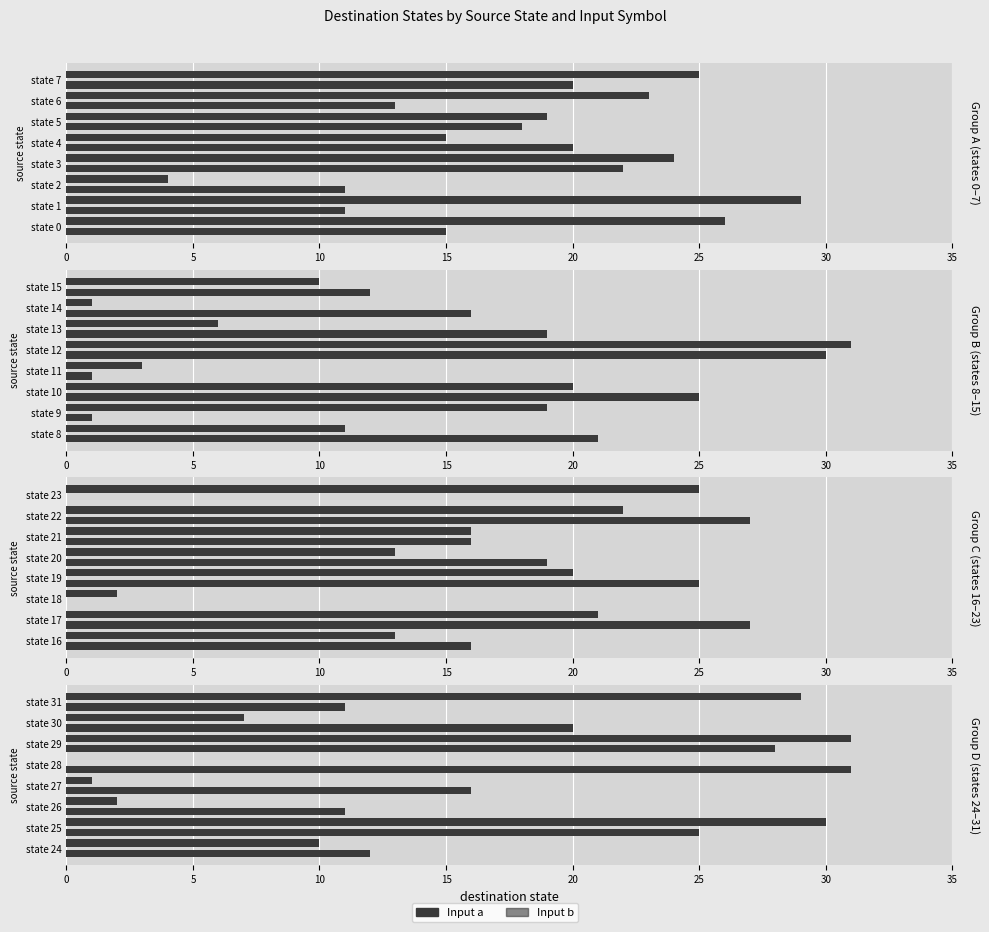

How many values in the Input b series exceed 20?

3